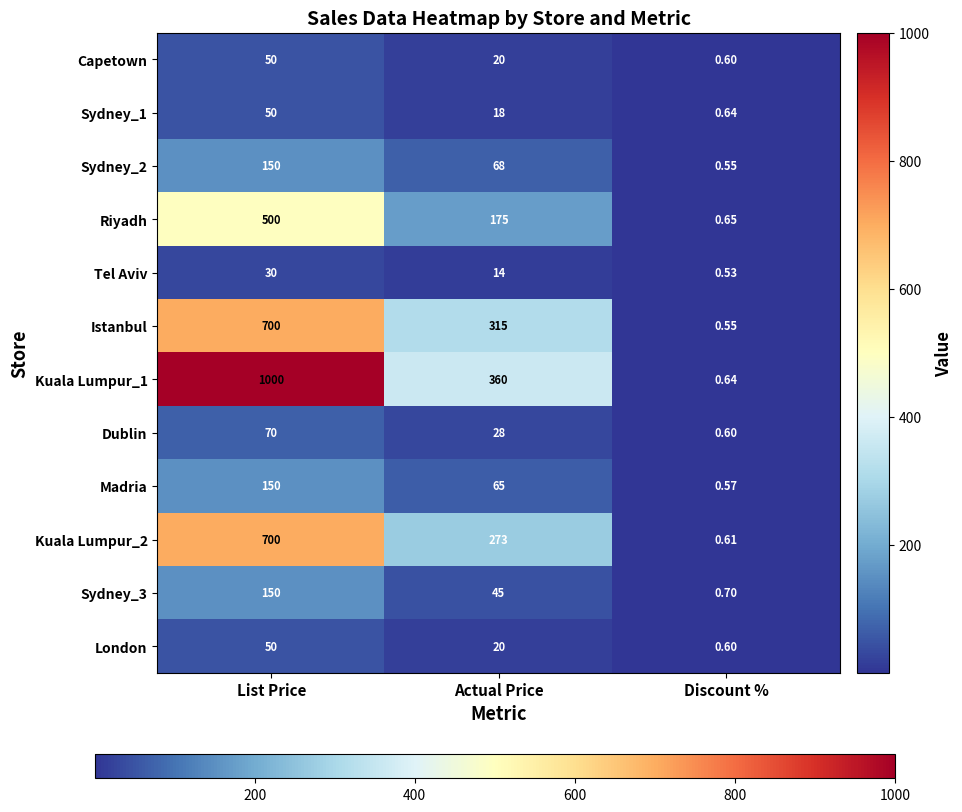

How many data points does each series have?

3